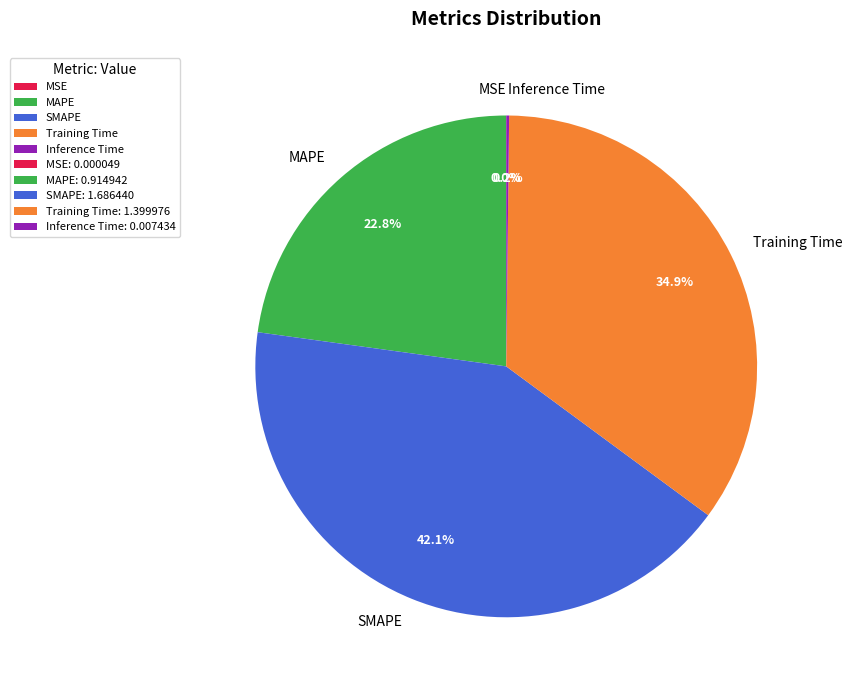

To the nearest percent, what percentage of the pie is Training Time?

35%